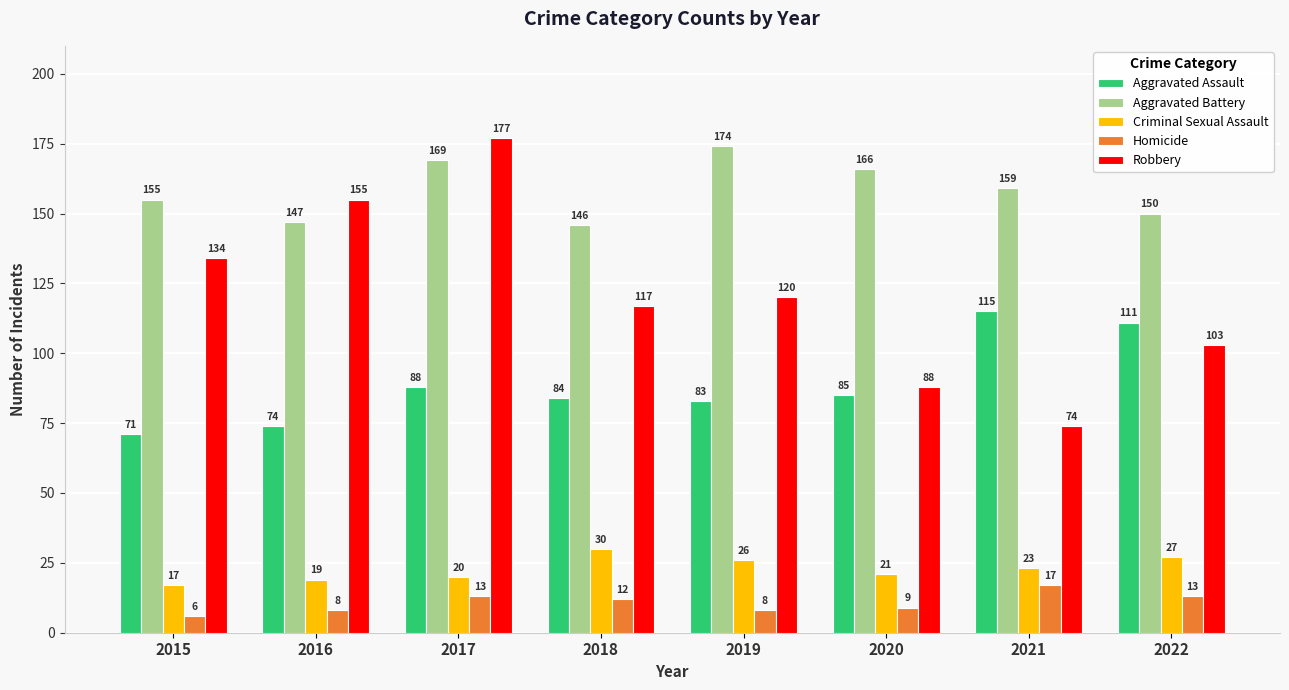

What is the lowest value of the Aggravated Assault series?

71